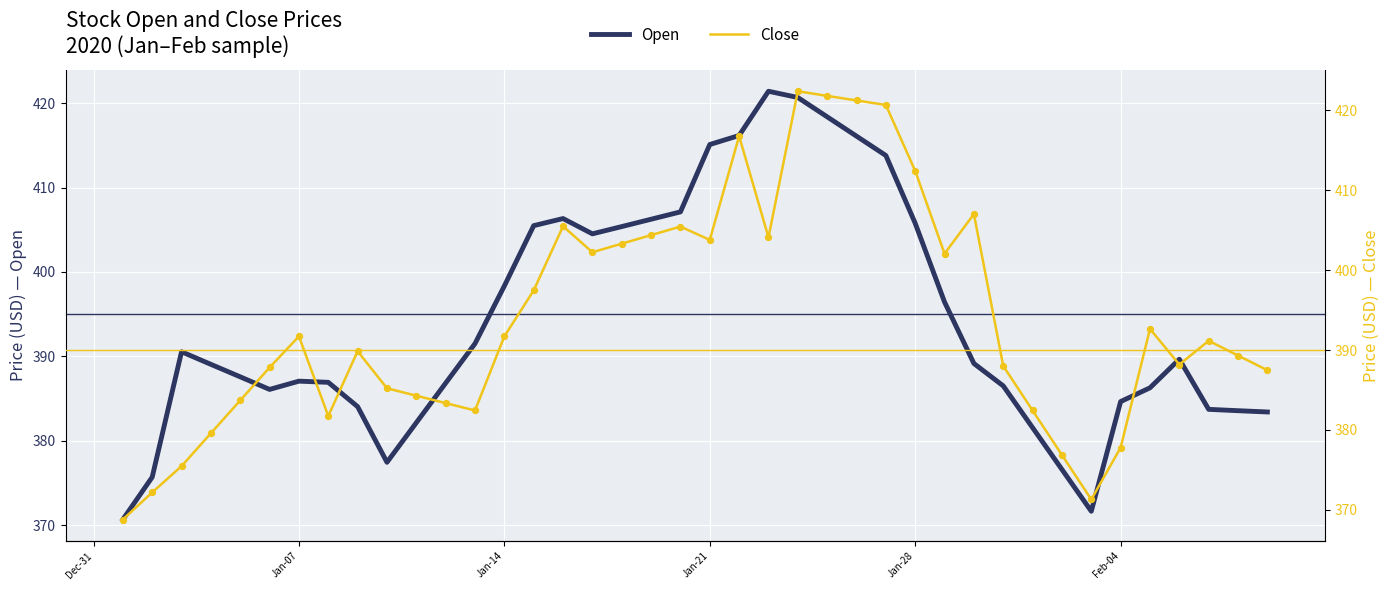

At how many categories does at least one series exceed 409?

8